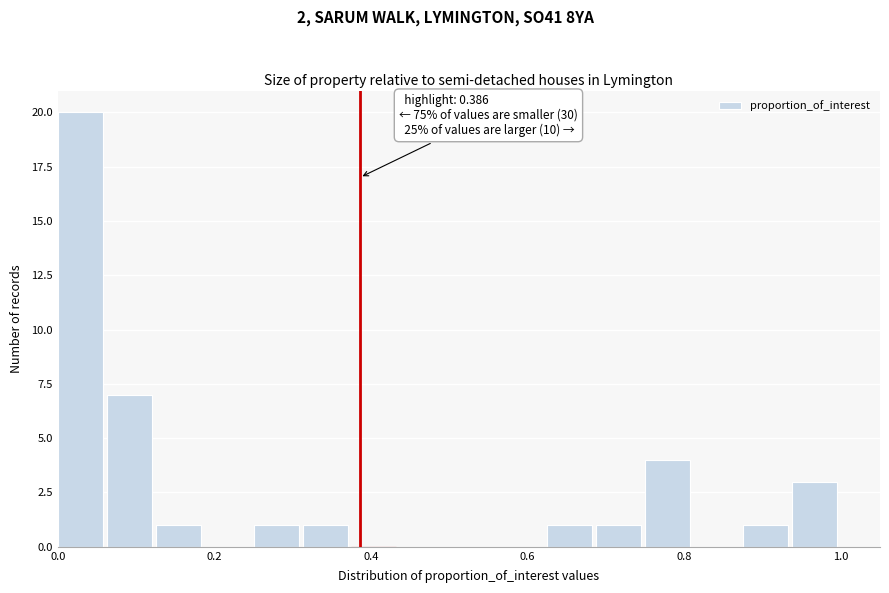

Around what value on the x-axis is the tallest bar? Give the approximate position of its centre, as read against the axis.

0.02